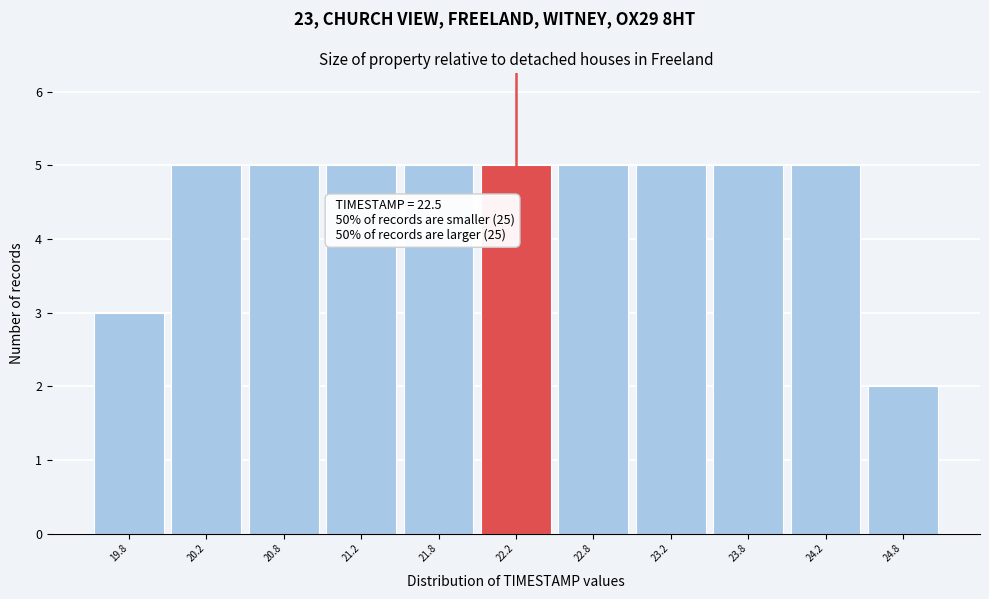

Reading left to right, list all the values displayed in this chart.

3	5	5	5	5	5	5	5	5	5	2